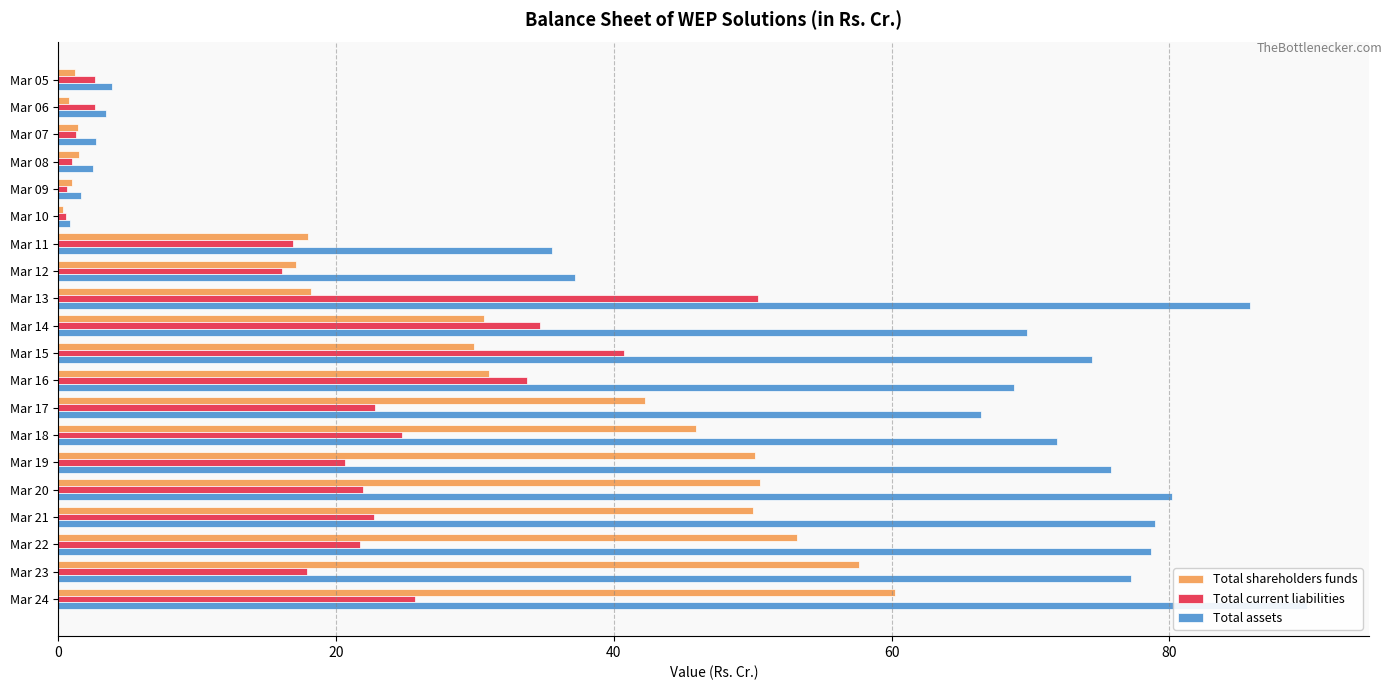

What is the difference between the second highest and minimum values in the Total shareholders funds series?

57.3